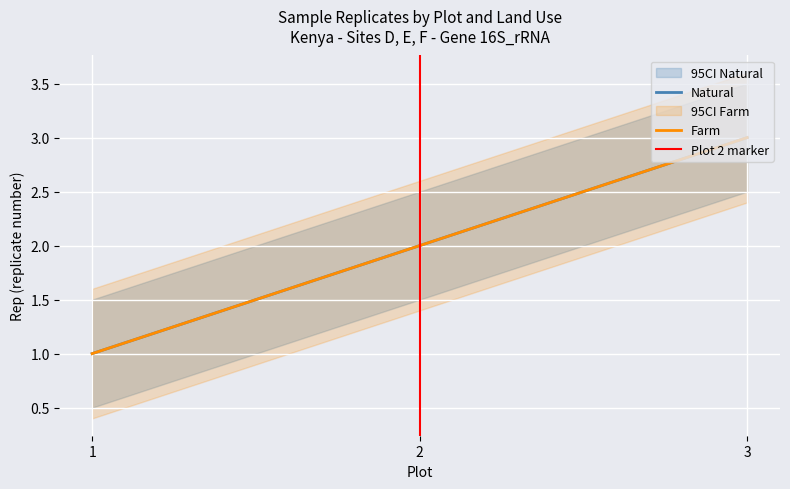

At which label does Farm first exceed 2?

3